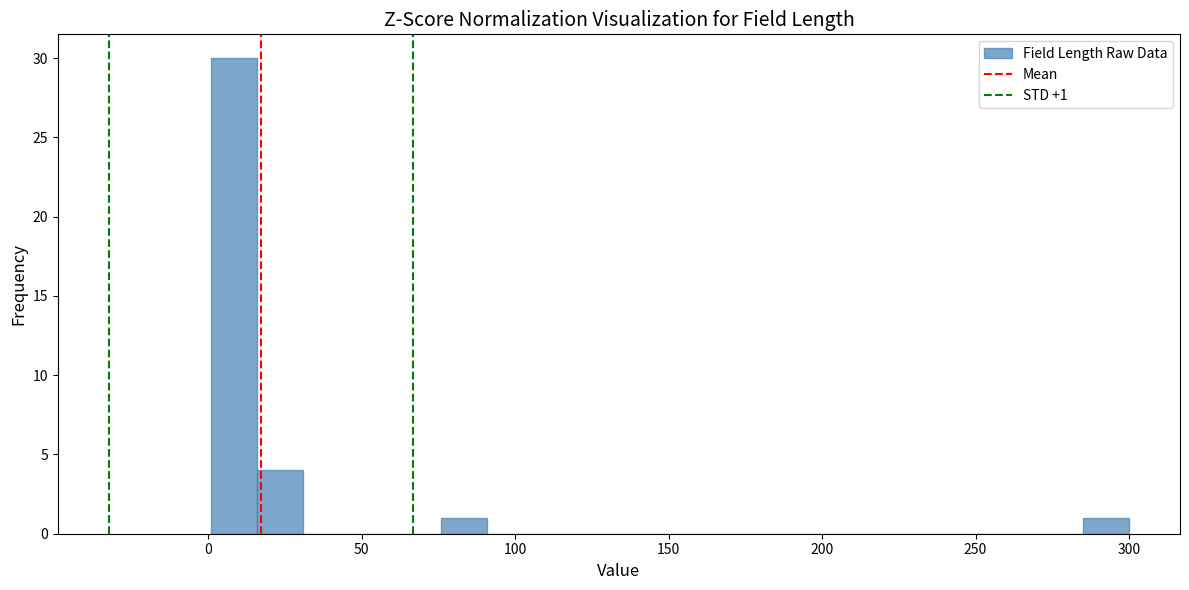

Around what value on the x-axis is the tallest bar? Give the approximate position of its centre, as read against the axis.

10